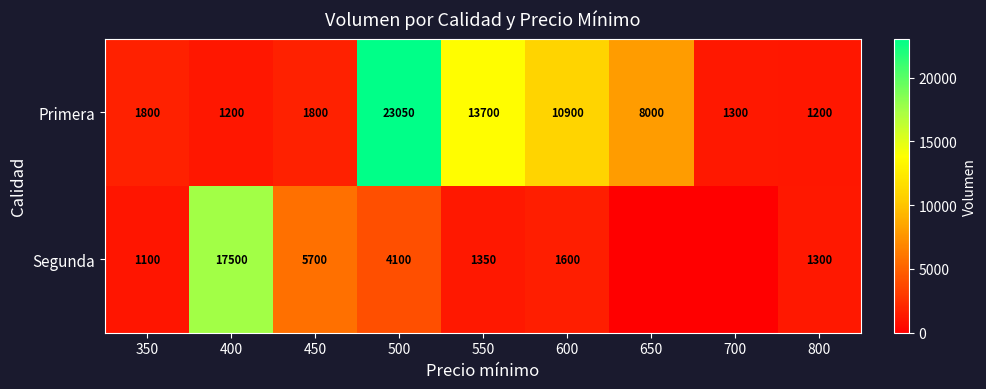

Is the value of Segunda at 800 greater than the value of Primera at 700?

No